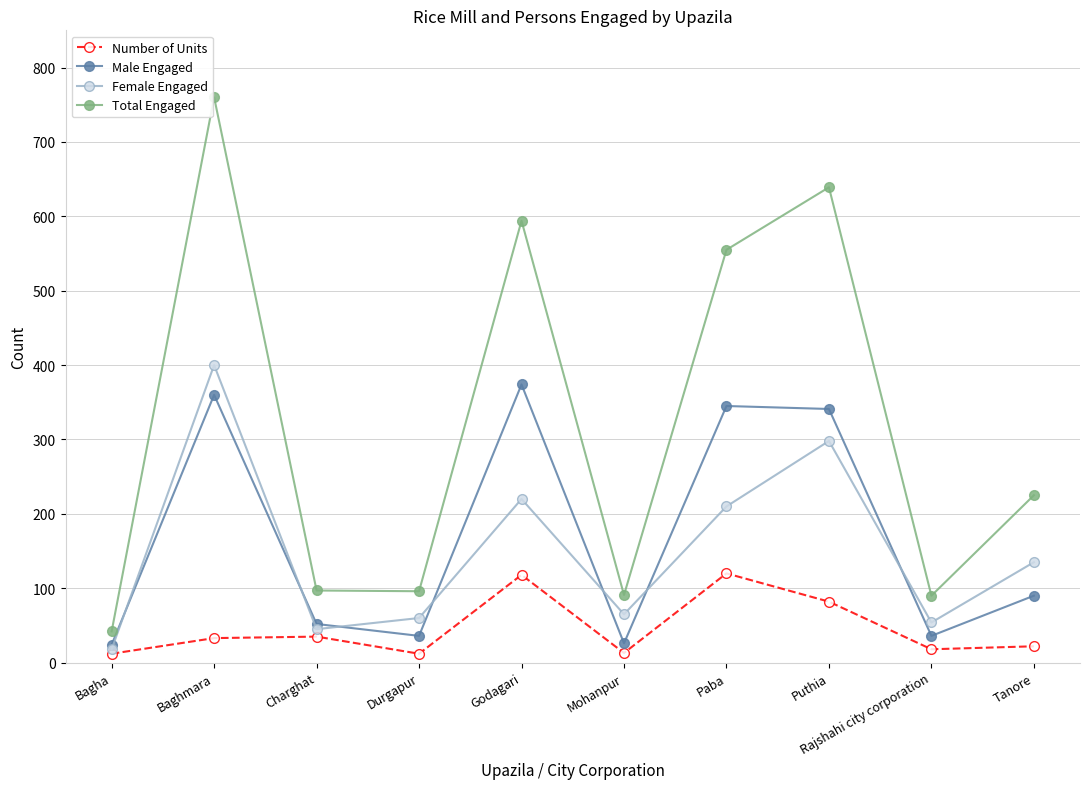

Where is Female Engaged nearest to the value 209?

Paba